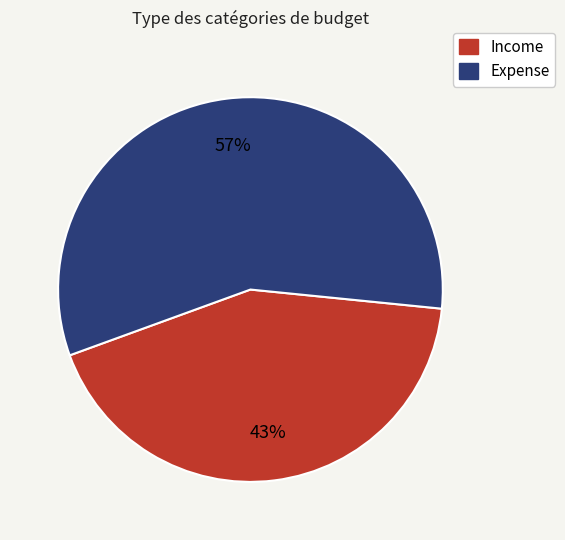

To the nearest percent, what is the difference between the largest and smallest slice percentages?

14%